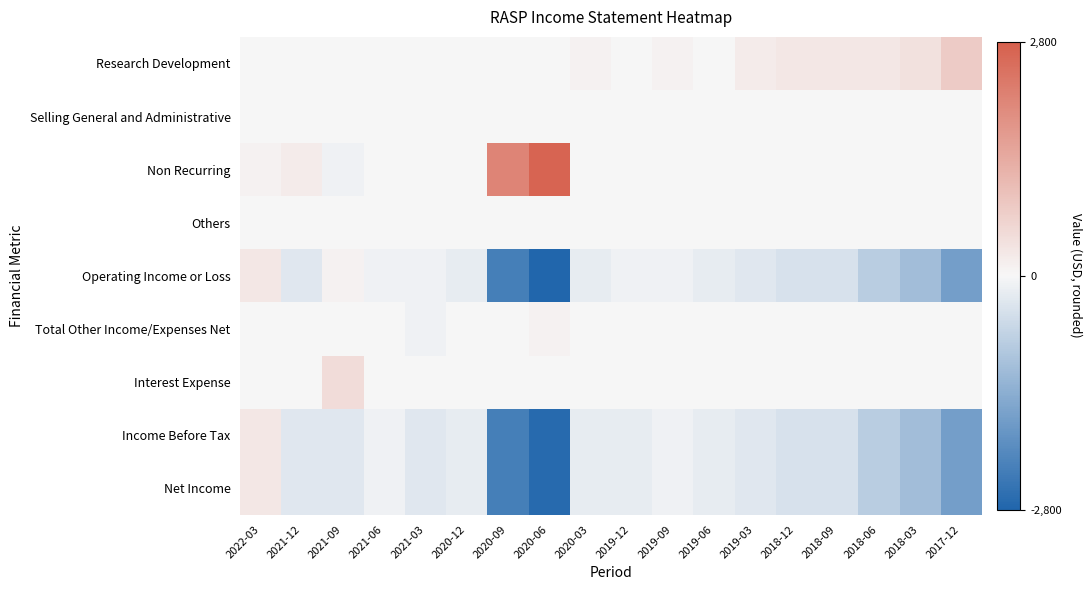

At how many categories does at least one series exceed 1320?

2